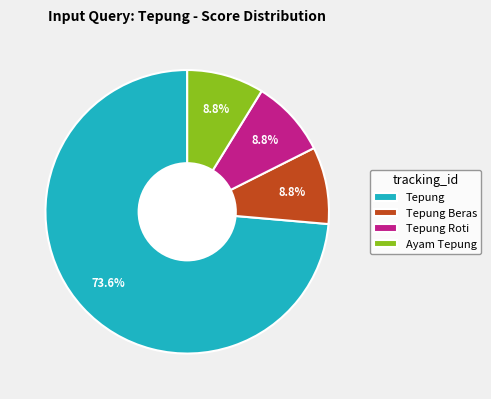

How many slices are in this pie chart?

4